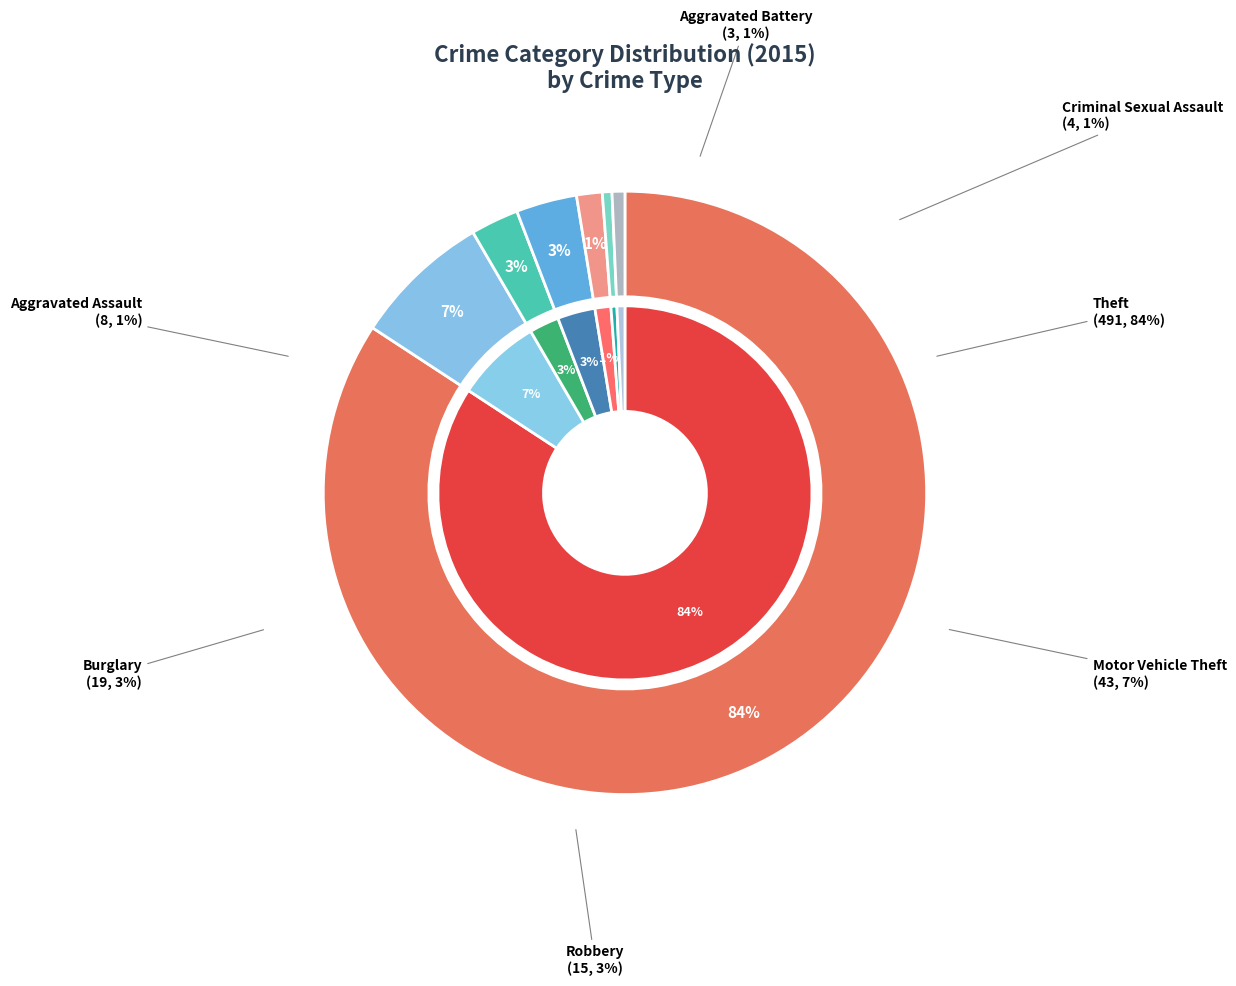

Rank the categories by value from lowest to highest.

Arson, Aggravated Battery, Criminal Sexual Assault, Aggravated Assault, Robbery, Burglary, Motor Vehicle Theft, Theft